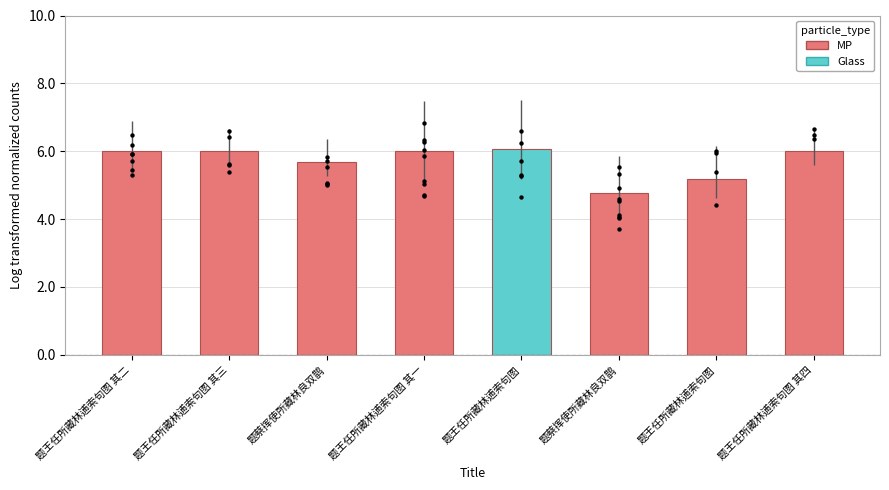

Between 题蔡挥使所藏林良双鹊 and 题蔡挥使所藏林良双鹊, which is larger?

题蔡挥使所藏林良双鹊